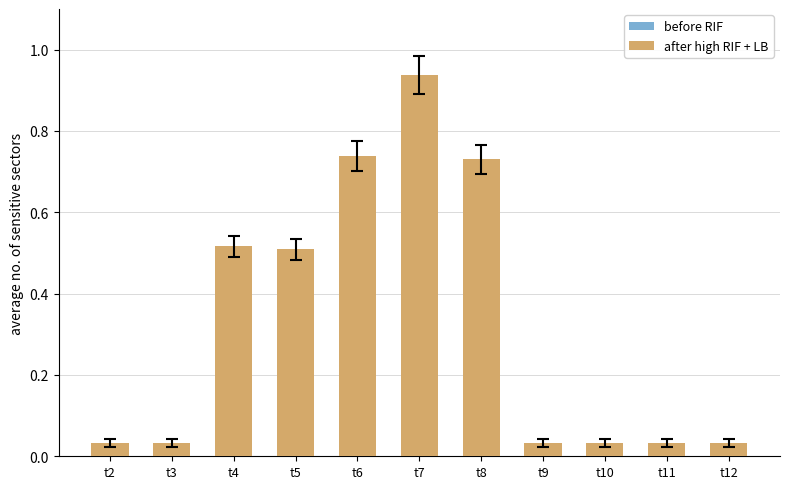

Between t4 and t9, which is larger?

t4